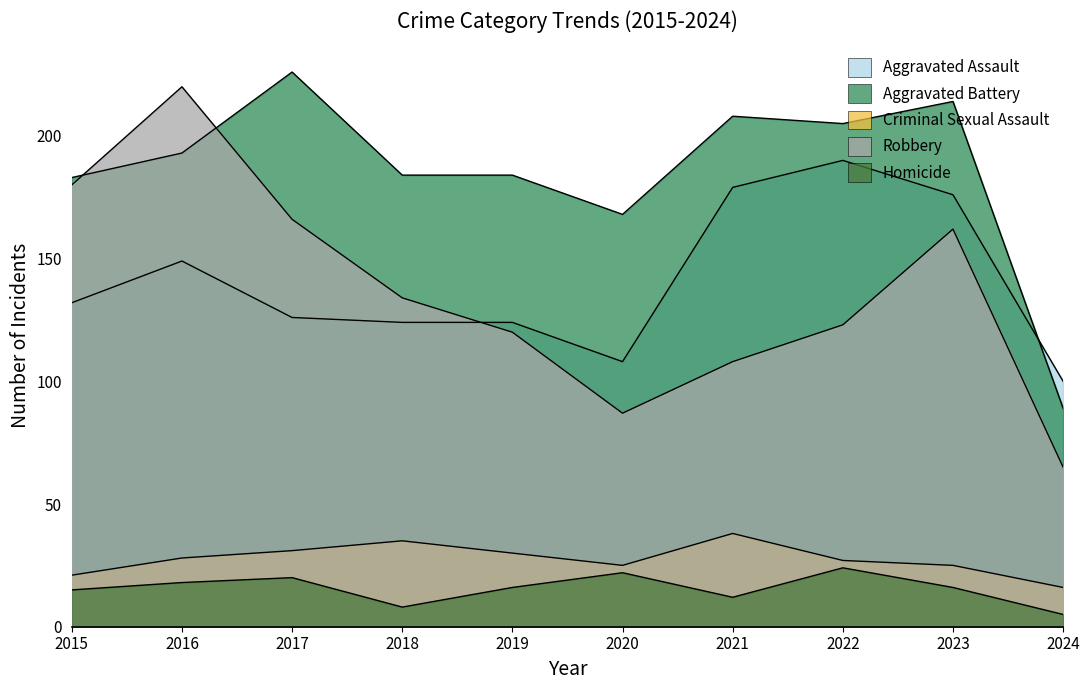

What is the spread (max minus min) of values at 2020?

146